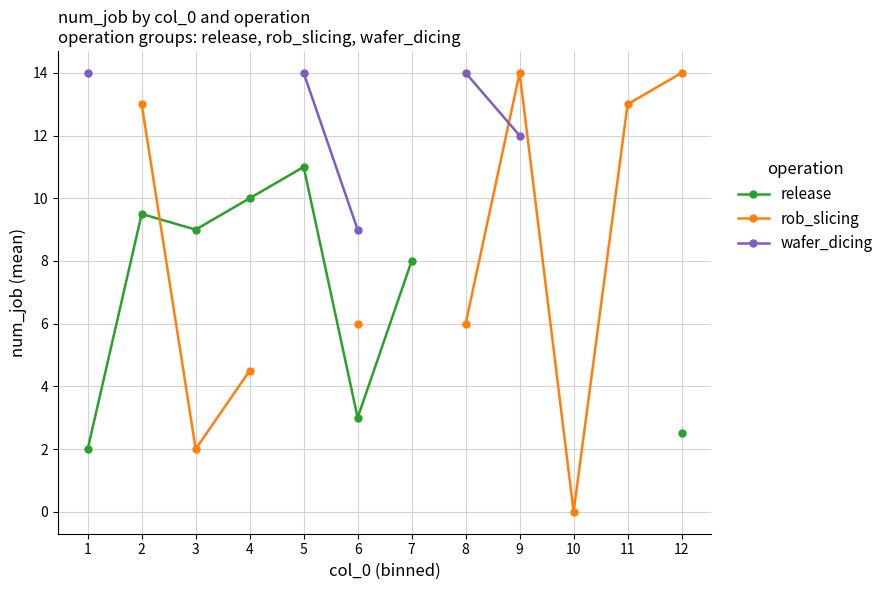

What is the value of the release point at the 2nd from the left?

9.5